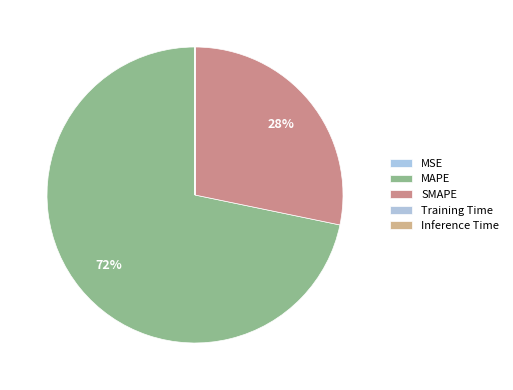

How many slices are in this pie chart?

5